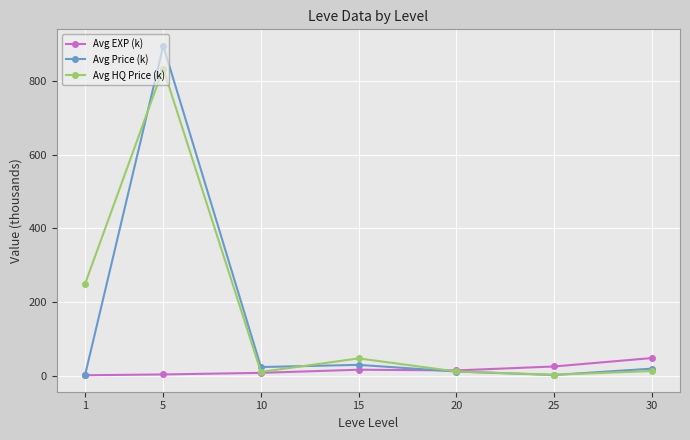

Is the value of Avg HQ Price (k) at 25 greater than the value of Avg EXP (k) at 20?

No